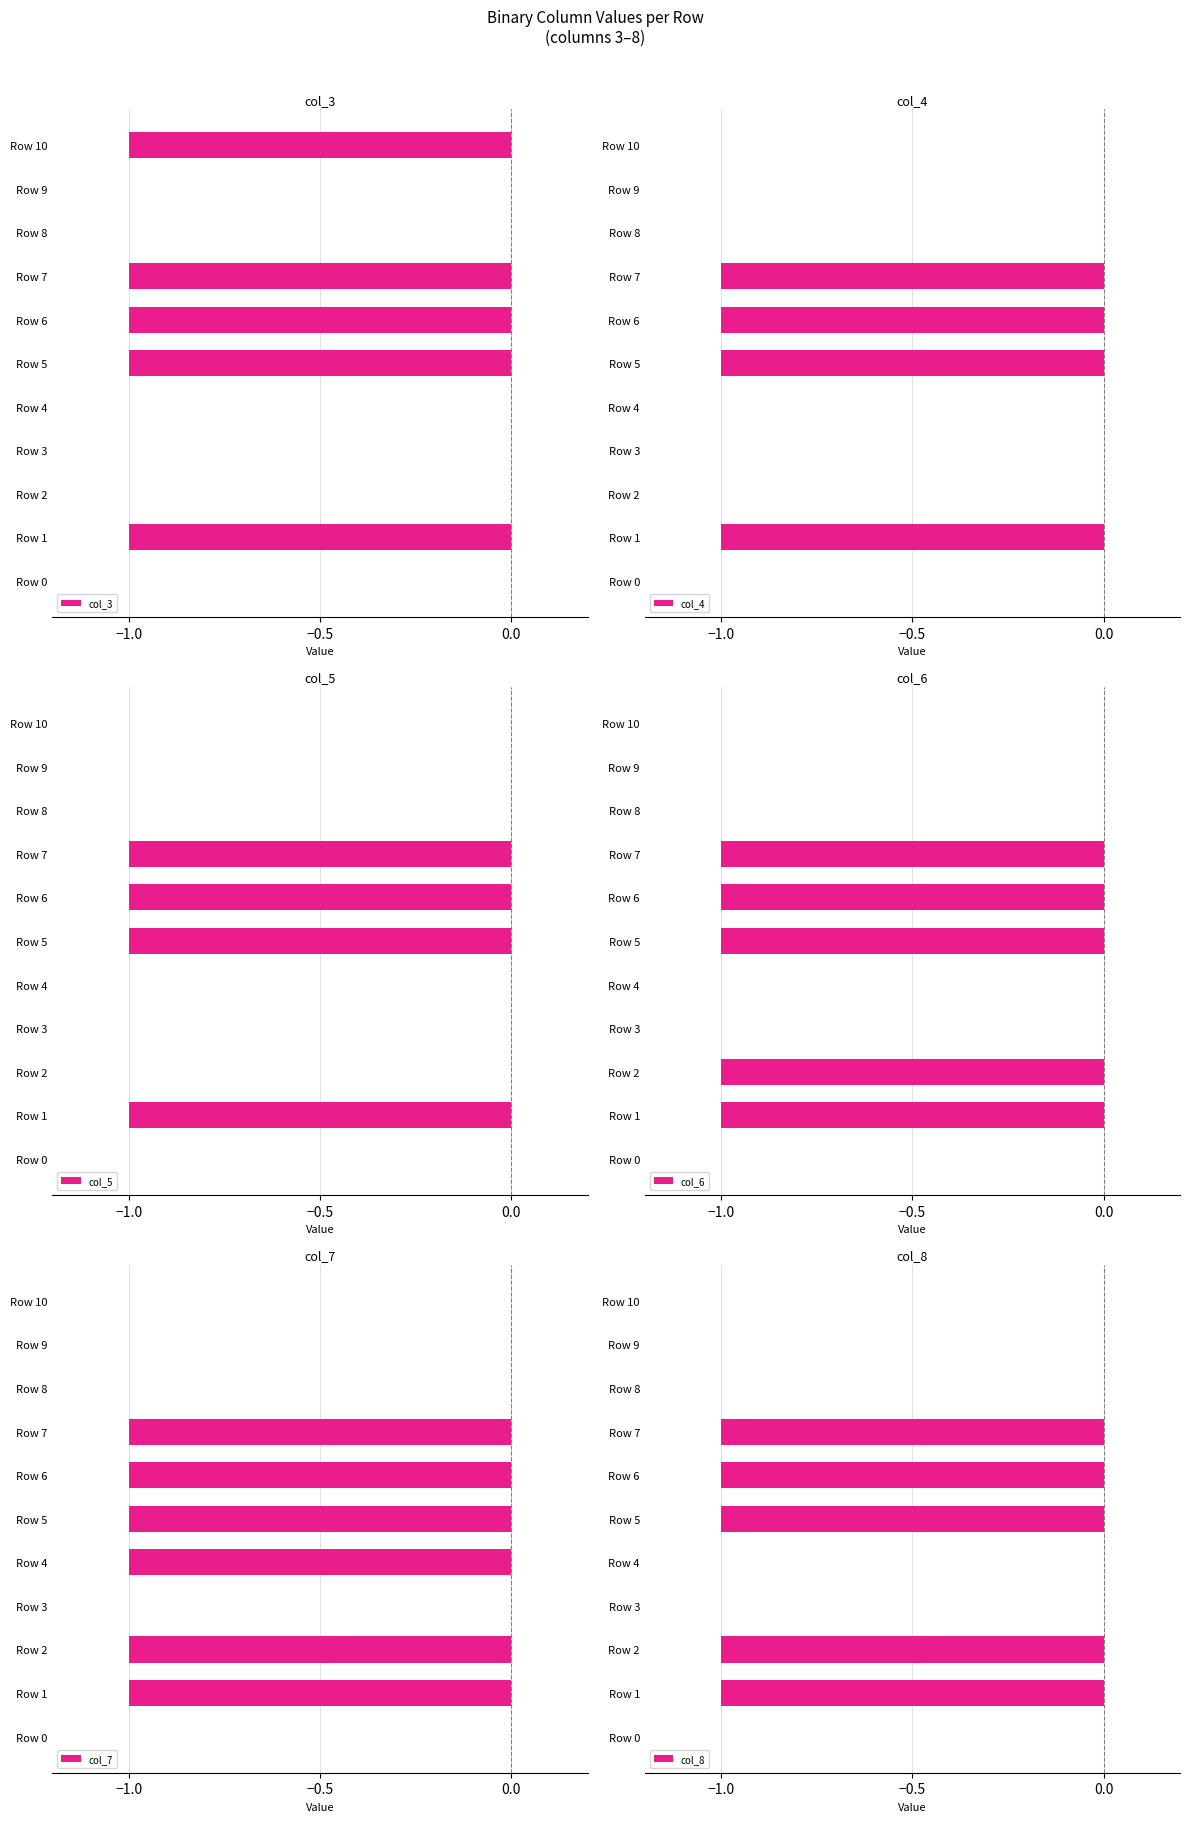

Which series has the largest total across all categories?

col_4